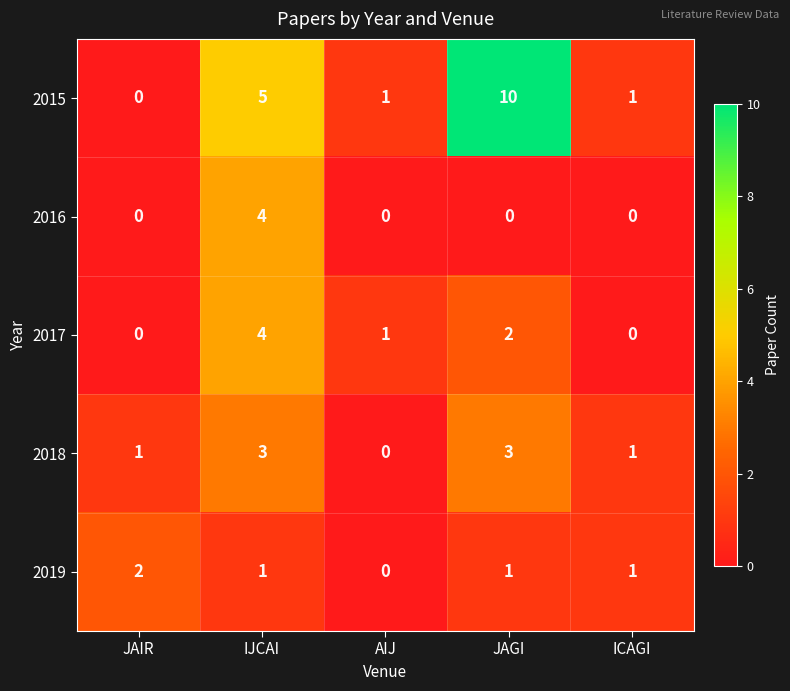

Where does the 2015 series first go above 1?

IJCAI